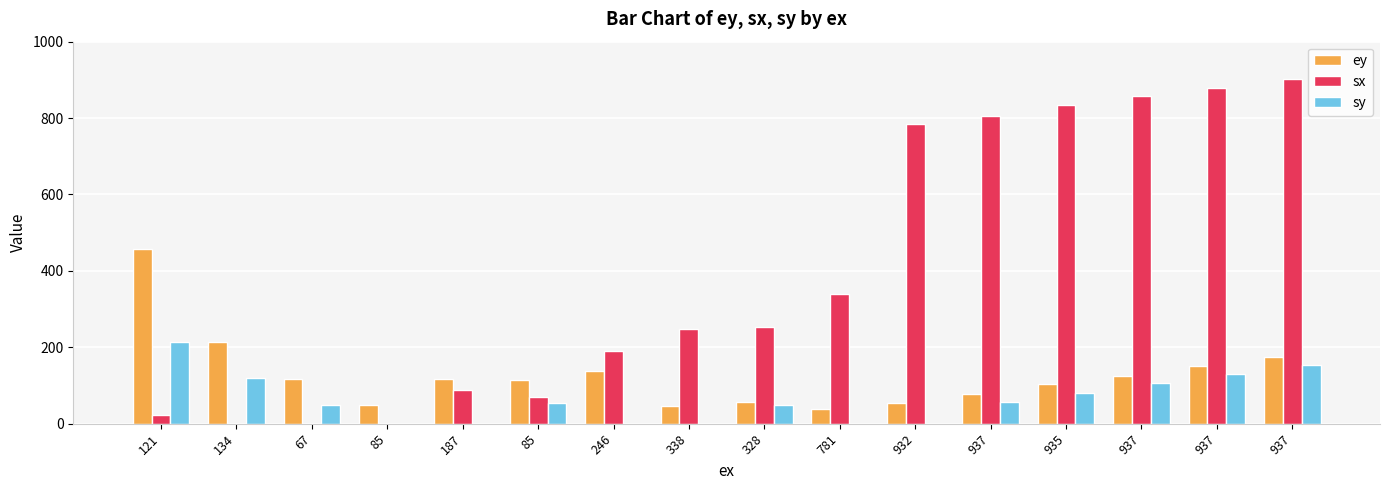

List the series in order of their overall mean, highest first.

sx, ey, sy